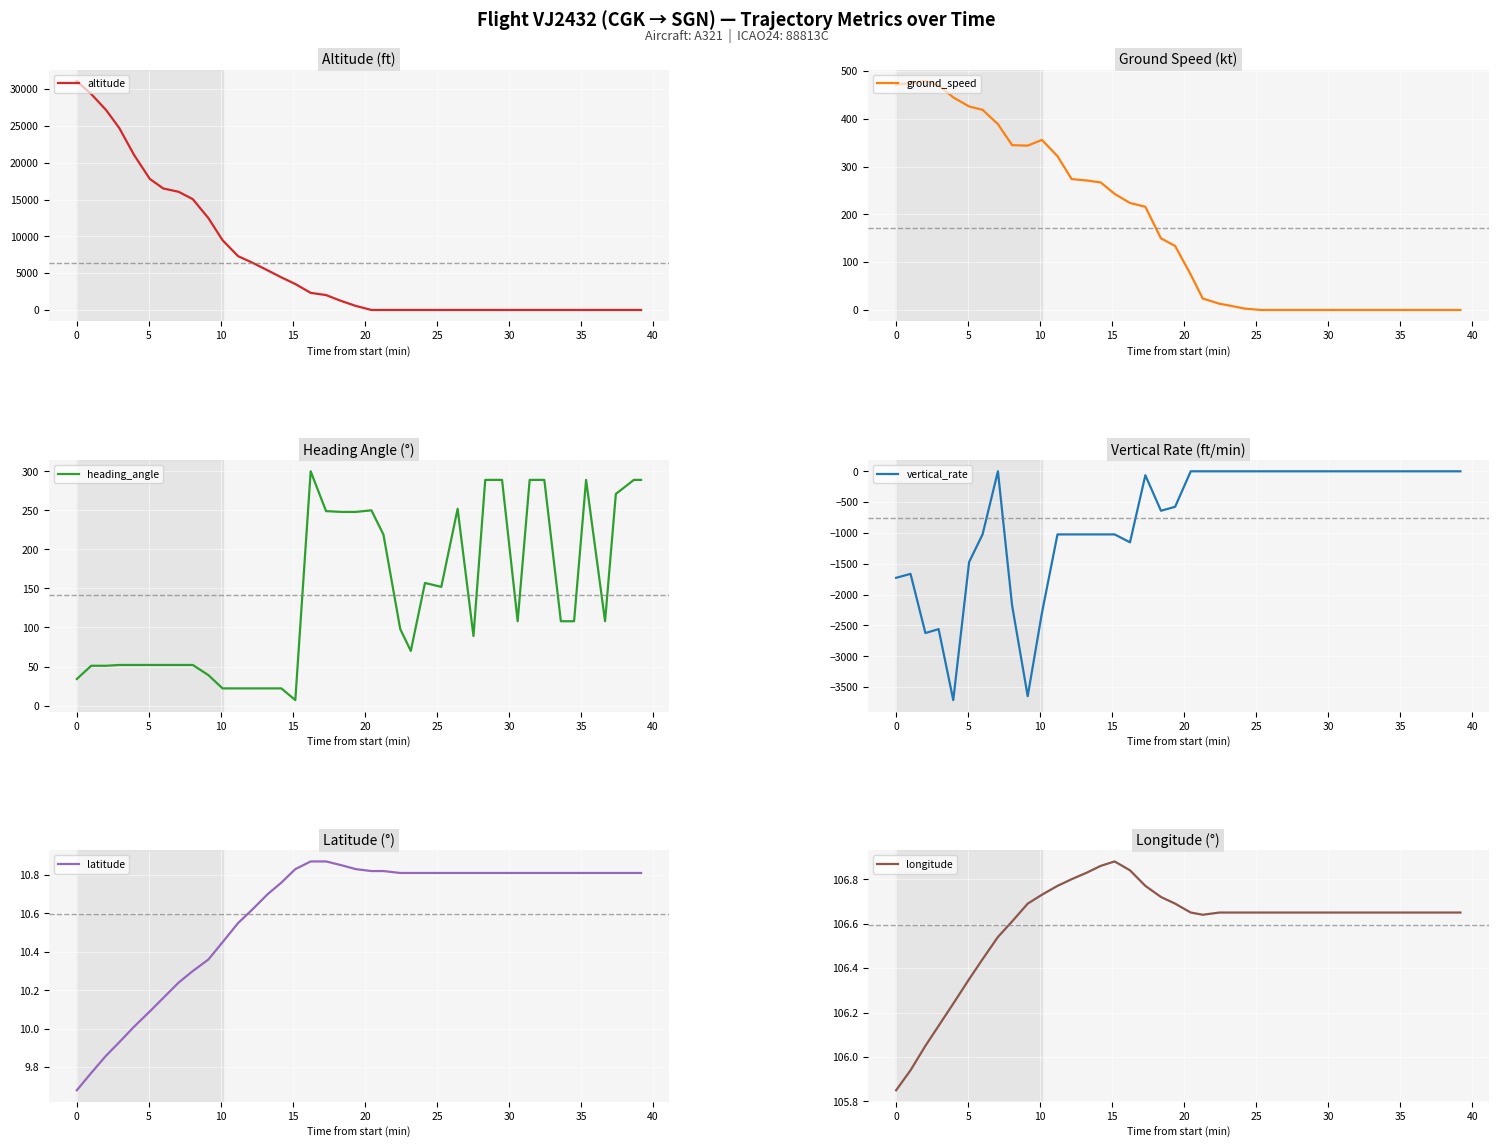

What is the maximum value for altitude?

31075